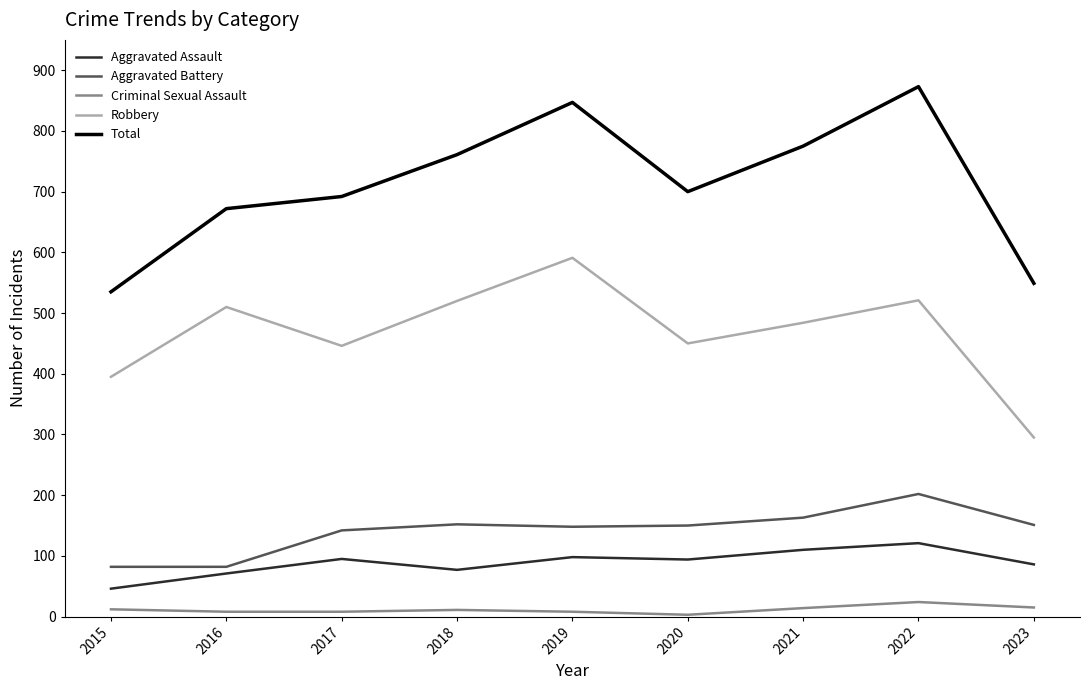

What are all the series names shown in the legend?

Aggravated Assault, Aggravated Battery, Criminal Sexual Assault, Robbery, Total